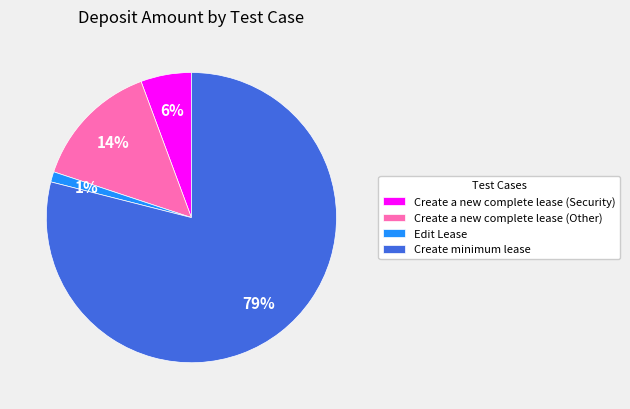

To the nearest percent, what percentage of the pie is Edit Lease?

1%